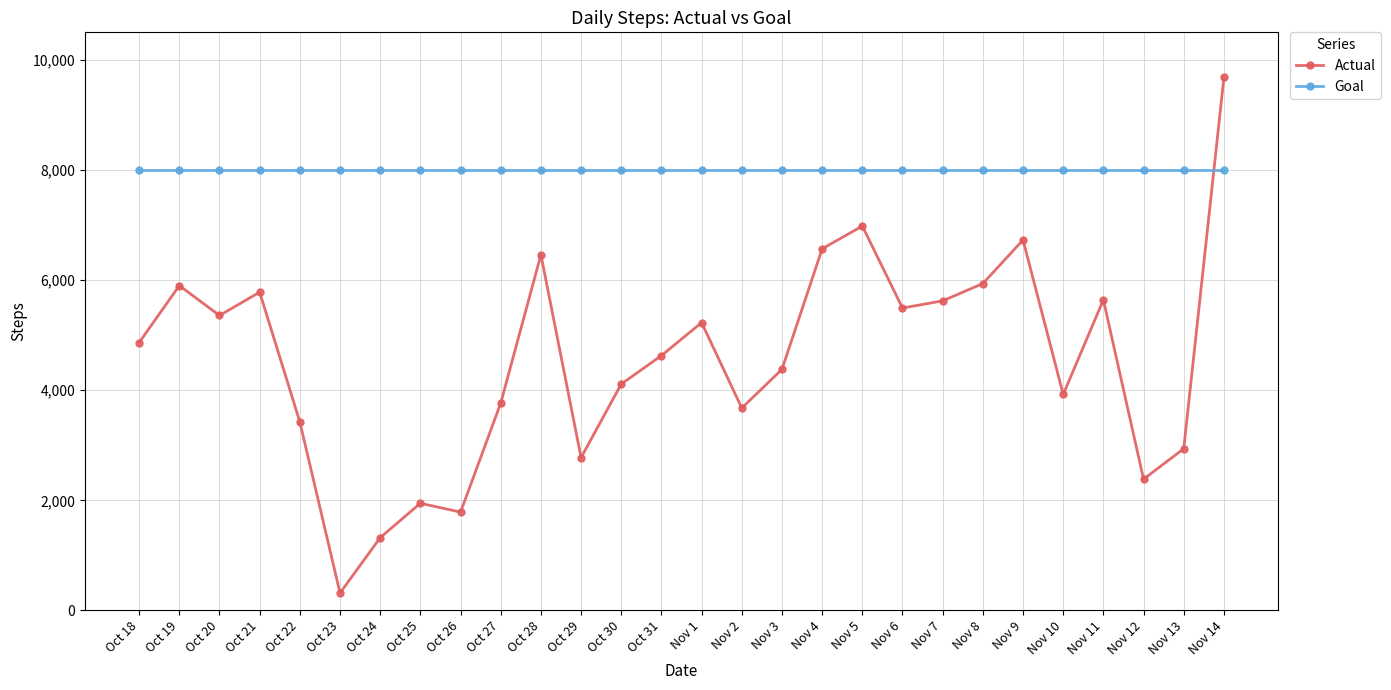

Rank the series by their maximum value, from lowest to highest.

Goal, Actual